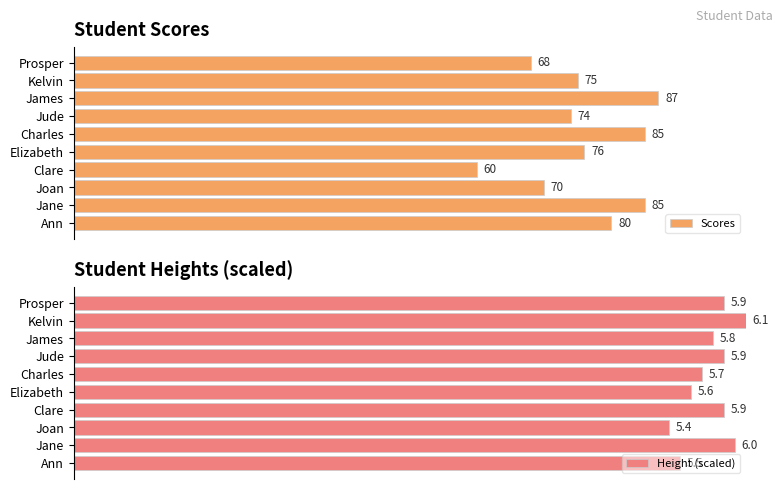

Where is Scores nearest to the value 73?

Jude